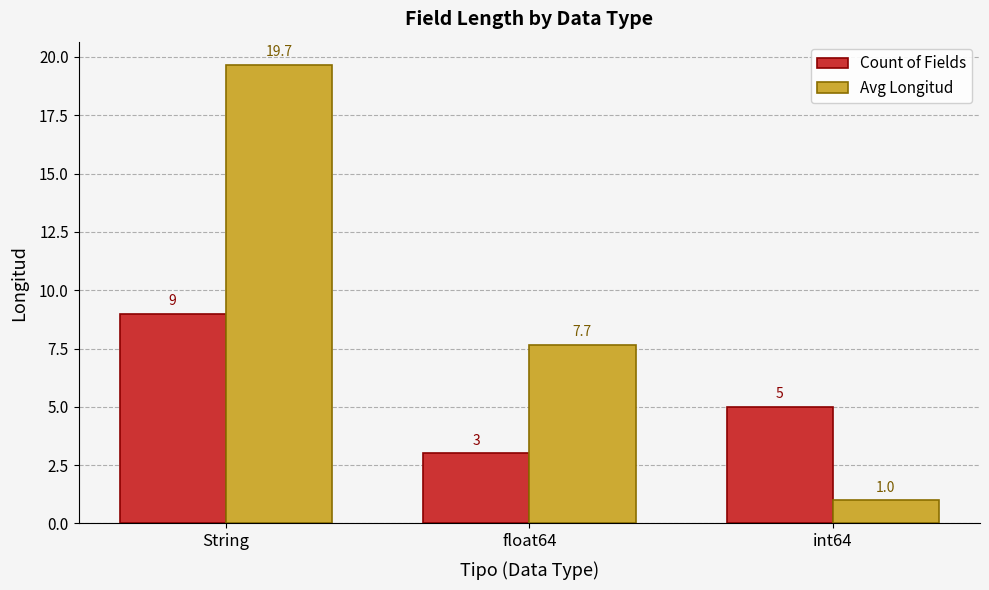

Rank the series at int64 from lowest to highest value.

Avg Longitud, Count of Fields